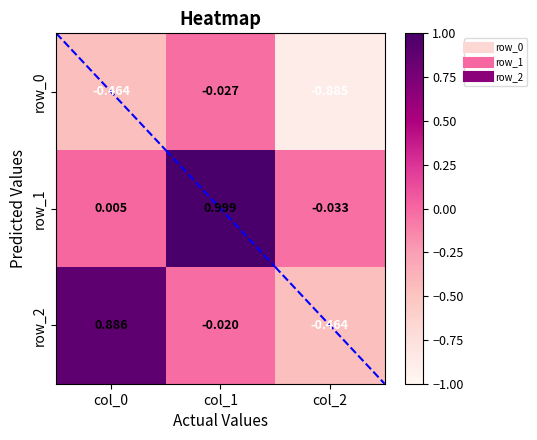

Is the value of row_2 at col_0 greater than the value of row_1 at col_0?

Yes